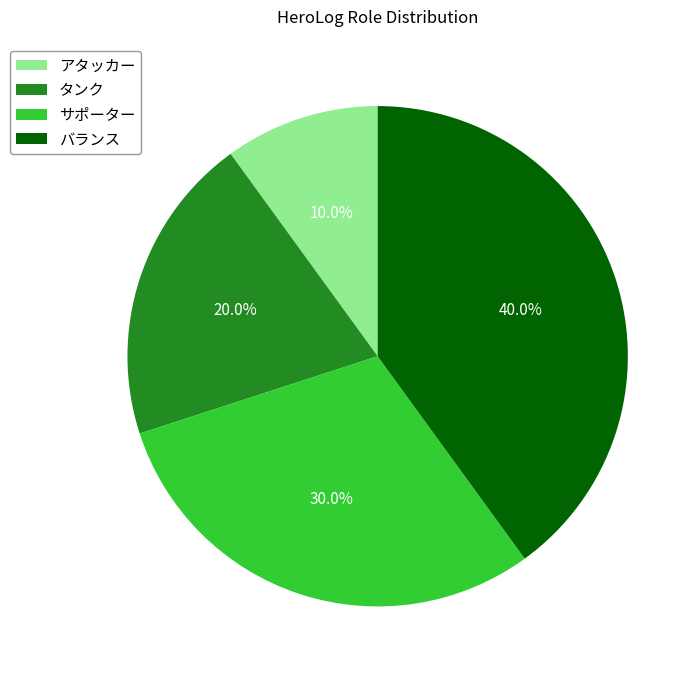

Does アタッカー represent more than half of the total?

No